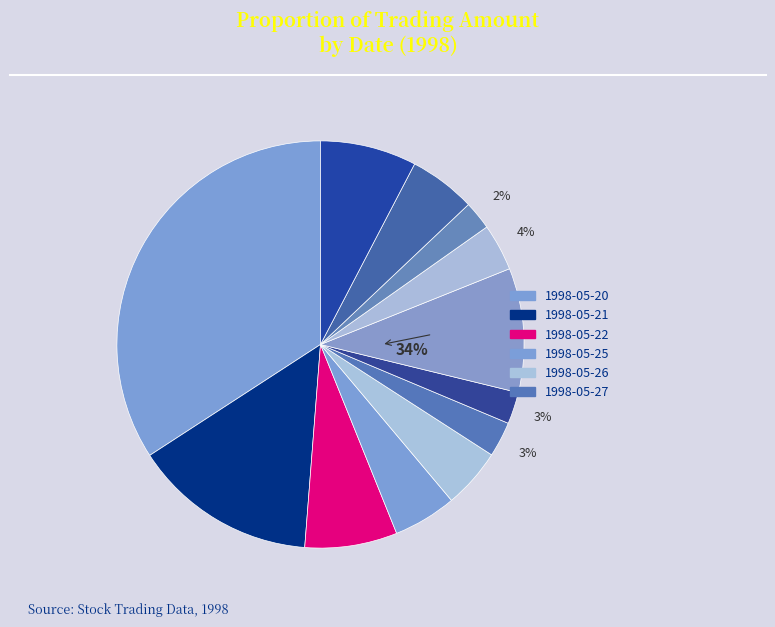

What percentage is the 1998-06-04 slice, to the nearest percent?

8%